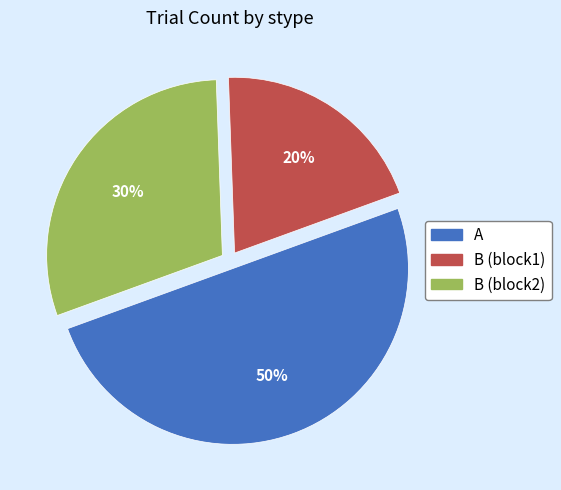

Which slice is the smallest?

B (block1)